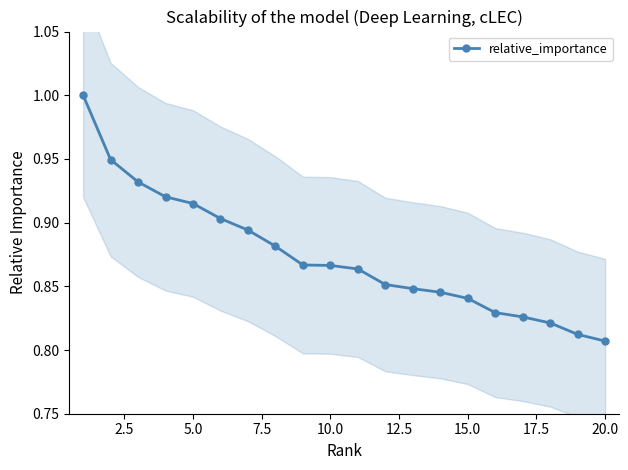

The value of relative_importance at 5.0 is 0.5. True or false?

False